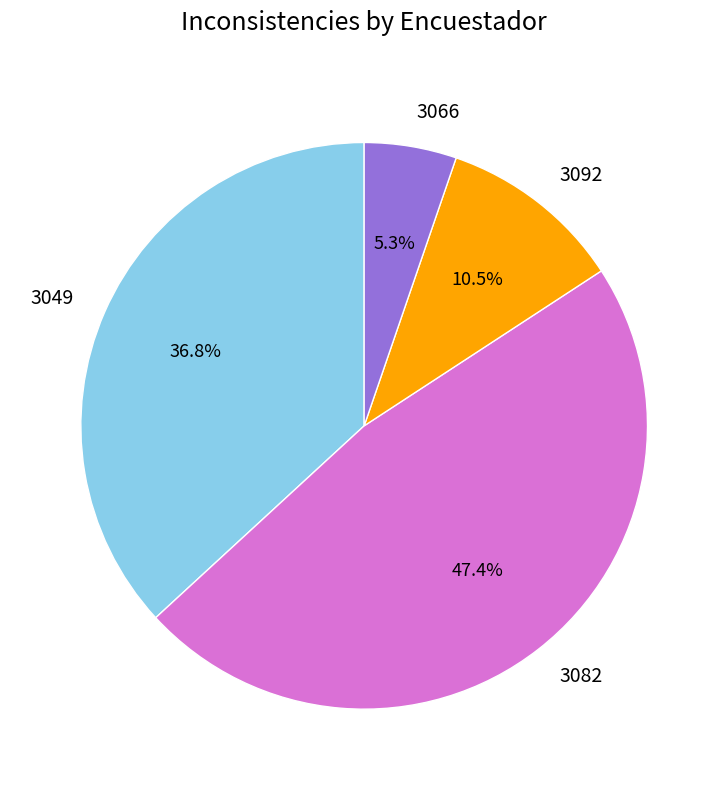

Which has a higher value, 3049 or 3066?

3049